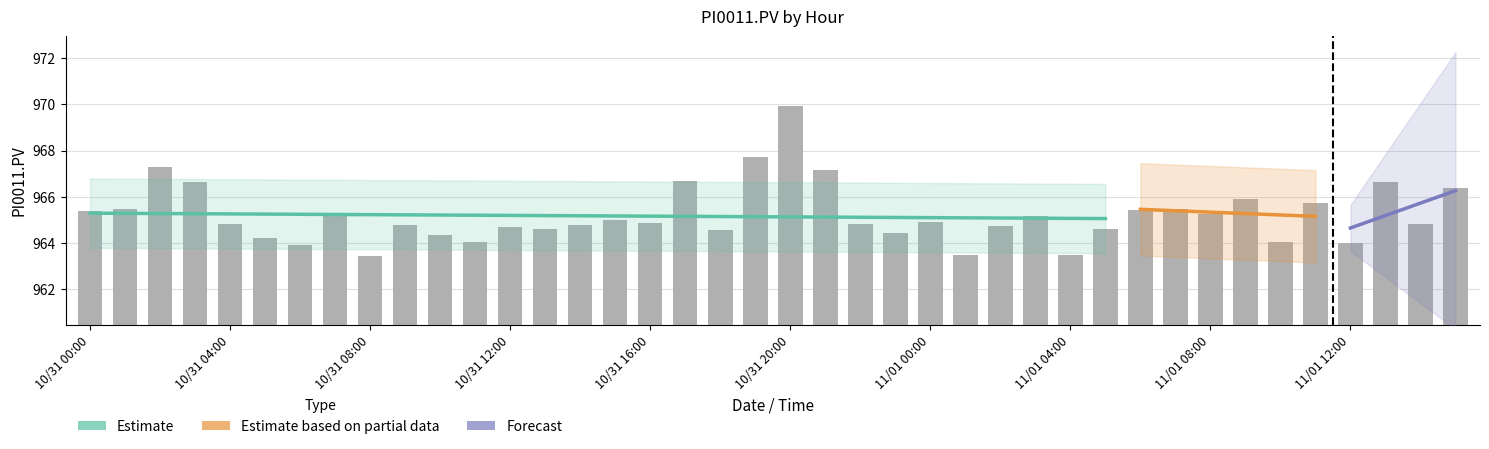

Approximately how many times larger is the value at 16:00 compared to 14:00?

1.0